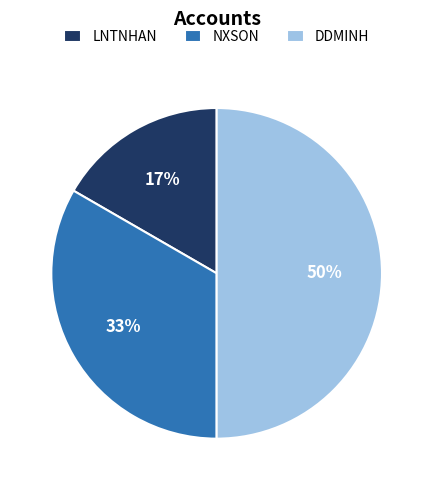

True or false: LNTNHAN accounts for 24% of the total.

False